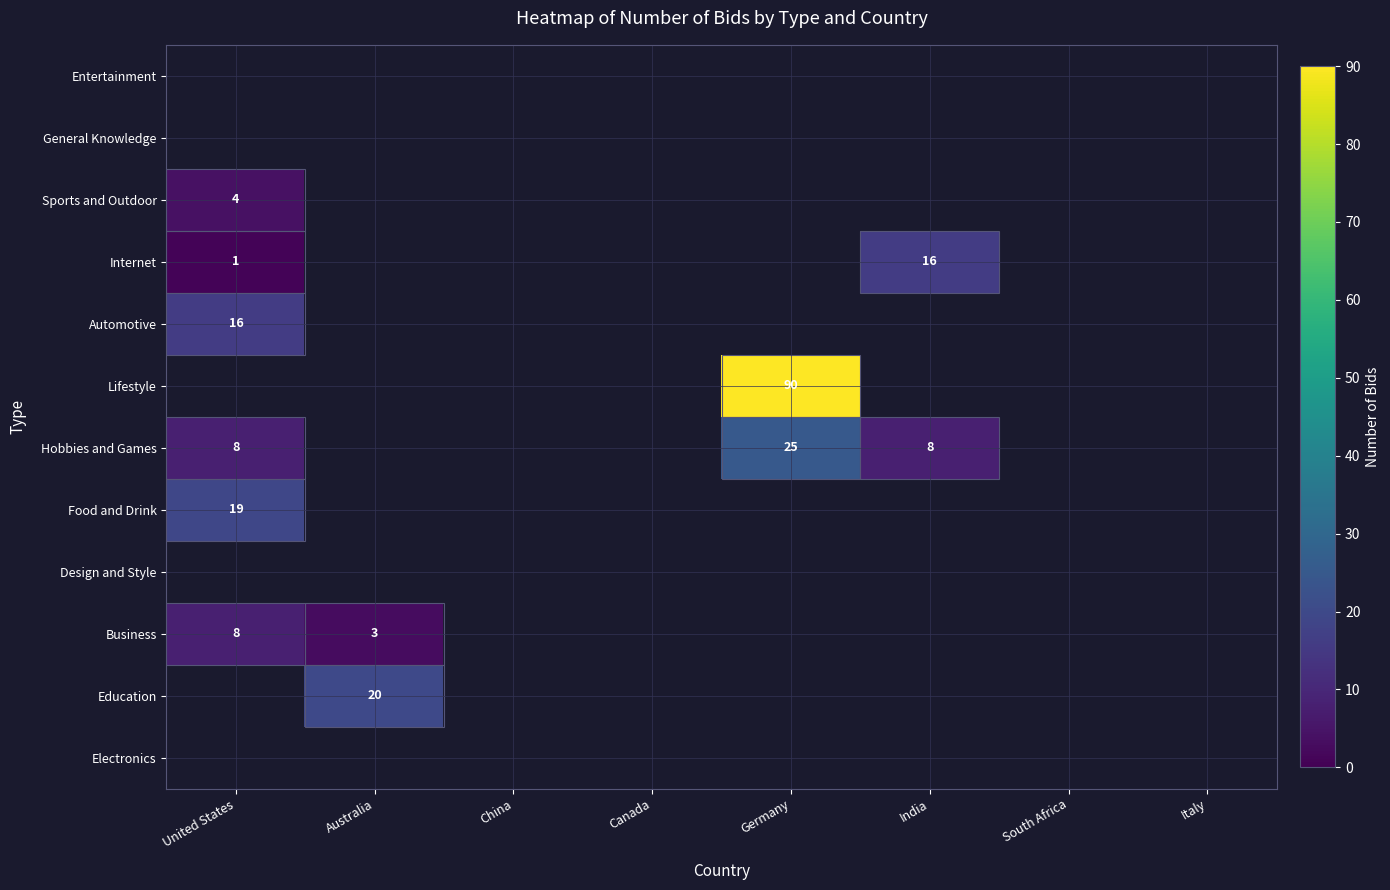

True or false: Education has a value of 20 at Australia.

True